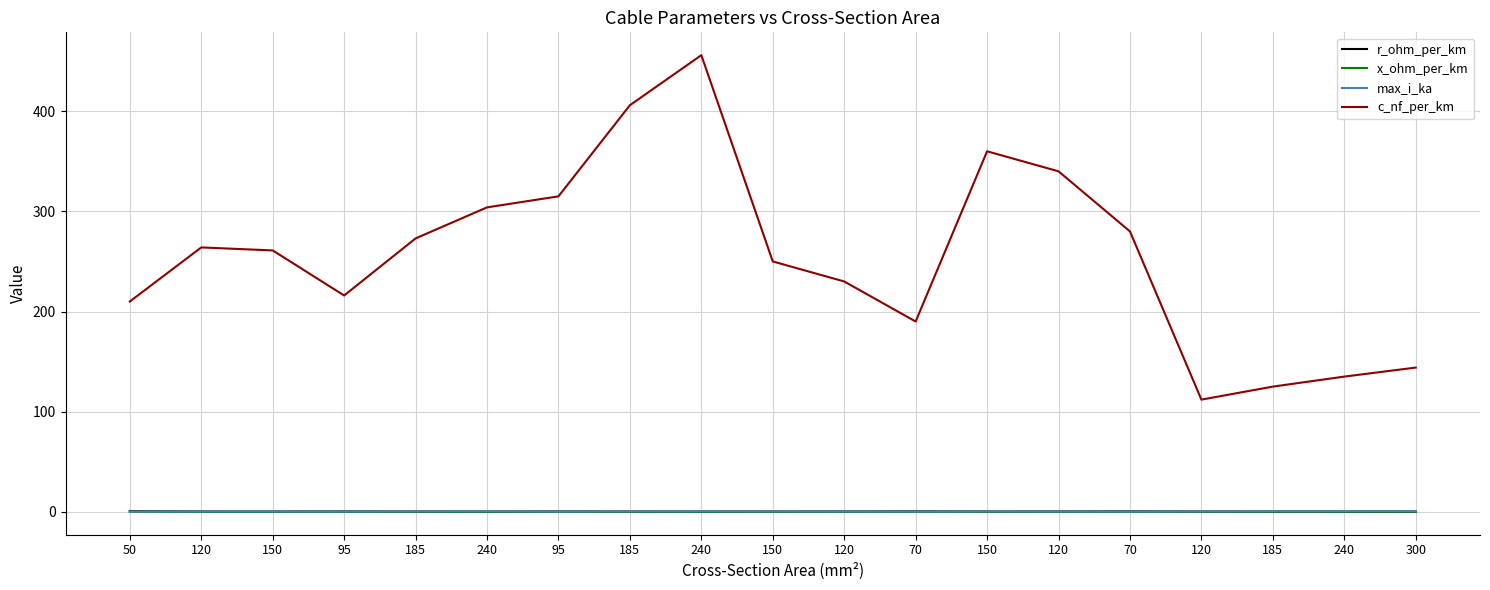

What are all the series names shown in the legend?

r_ohm_per_km, x_ohm_per_km, max_i_ka, c_nf_per_km